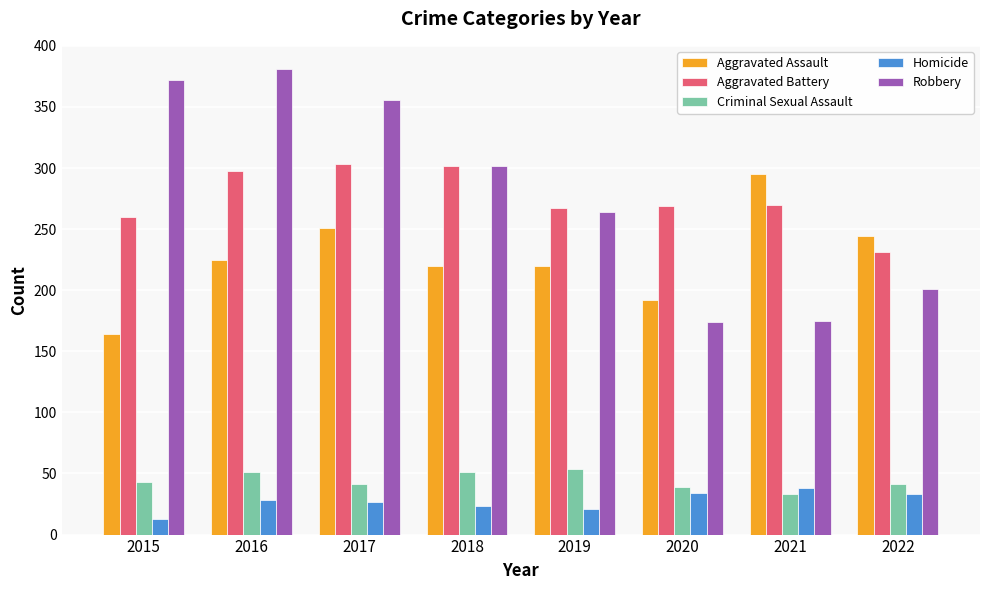

What is the total value across all series at 2022?

750